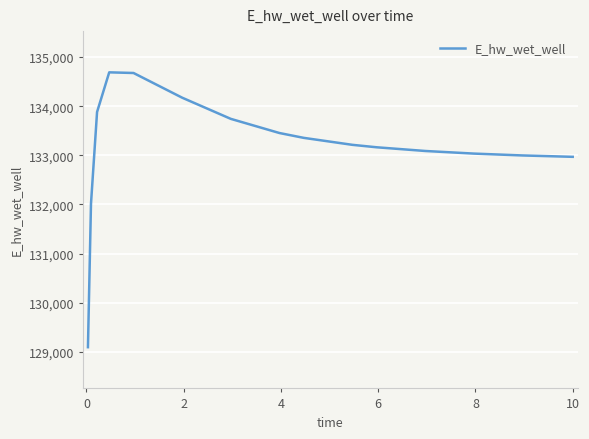

Does the chart display data point markers on the line(s)?

No